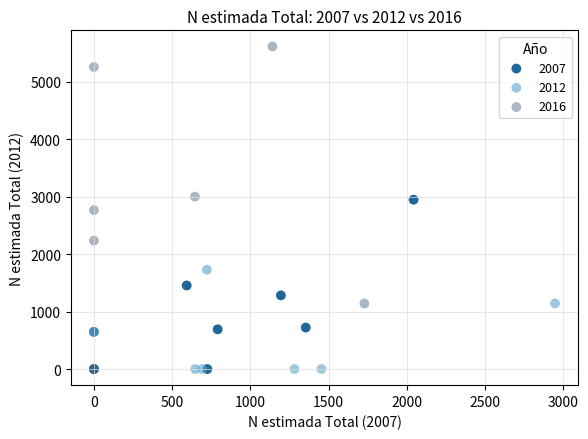

Which series contains the highest Y value?

2016